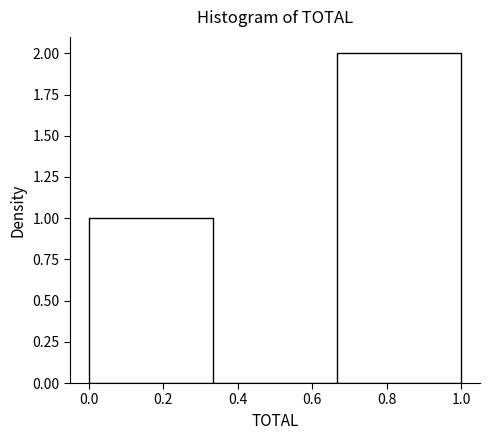

How tall is the bar that spans 0.66 to 1.00 on the x-axis? Neither the bar edges nor the heights are printed on the chart, so give them approximately, as read against the axes.

2